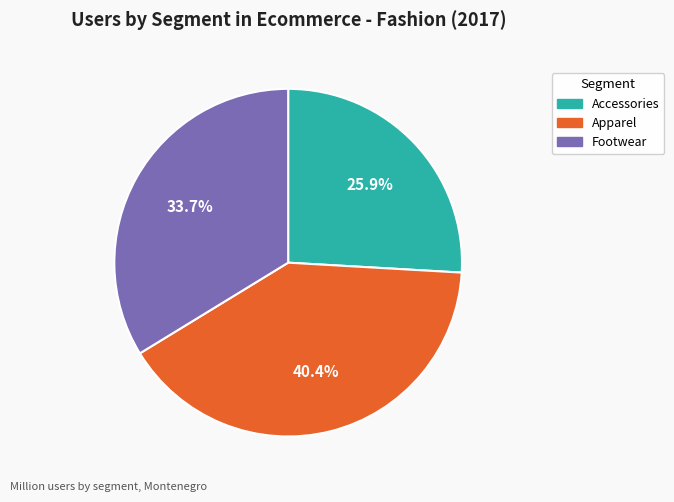

Is it true that Accessories is 31% of the pie?

False